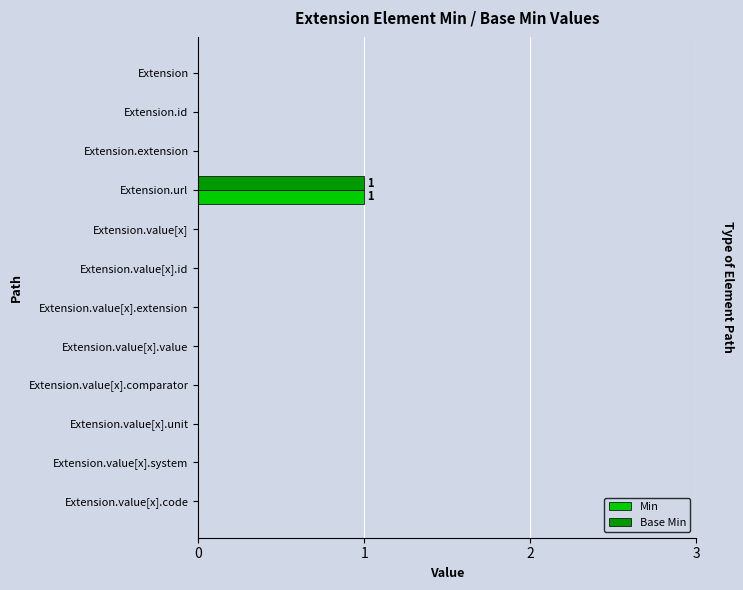

The value of Base Min at Extension.value[x].id is 0. True or false?

True